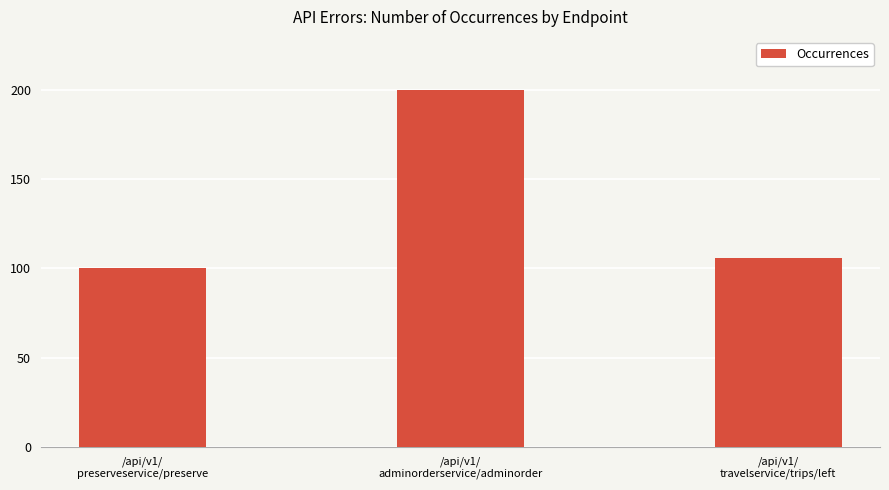

At which label is the value closest to 150?

/api/v1/
travelservice/trips/left